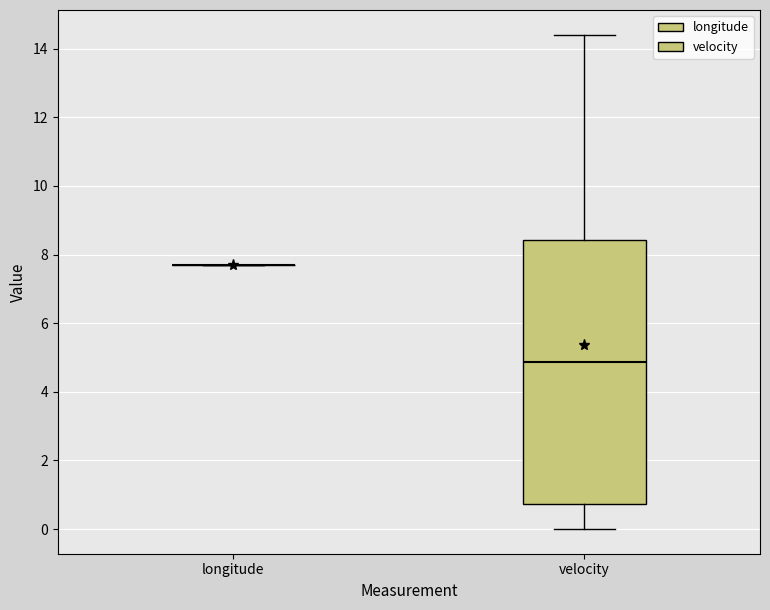

Comparing the boxes themselves (not the whiskers), which one is the tallest?

velocity